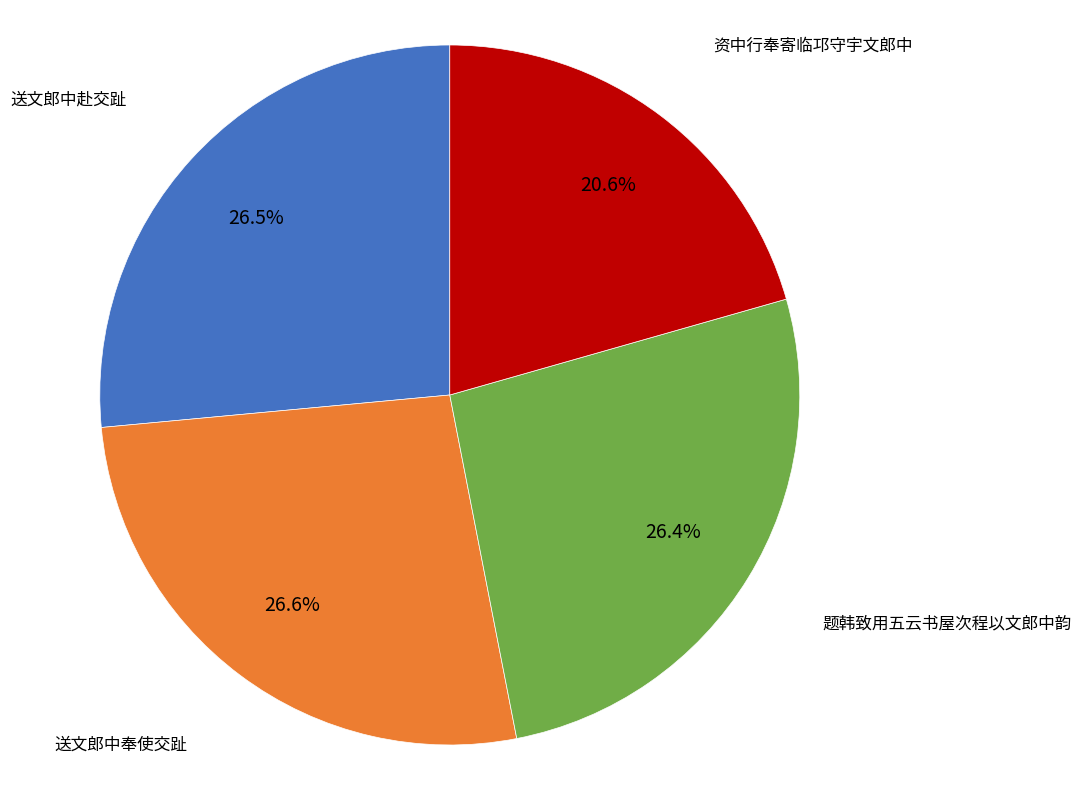

Is there any slice that represents more than half of the pie?

No